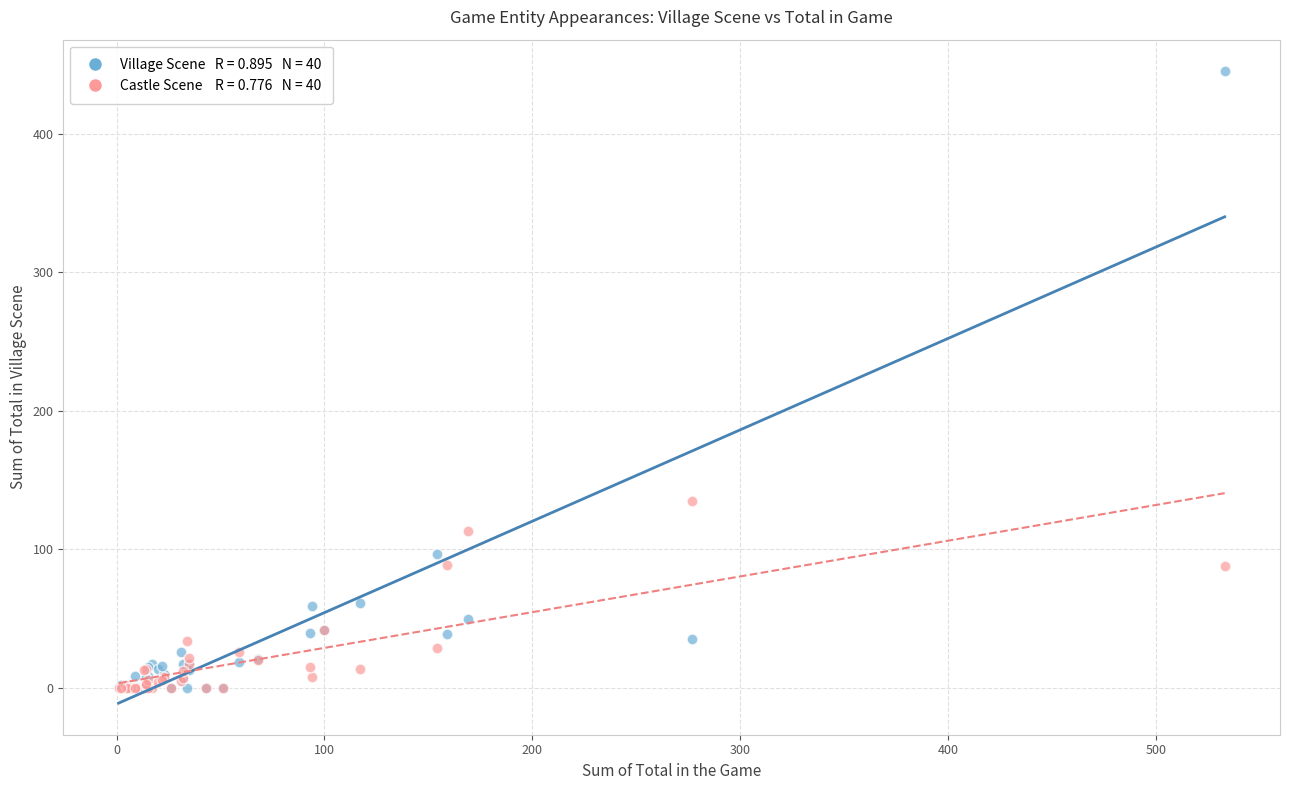

Across all series, what Y value is closest to 222?

135